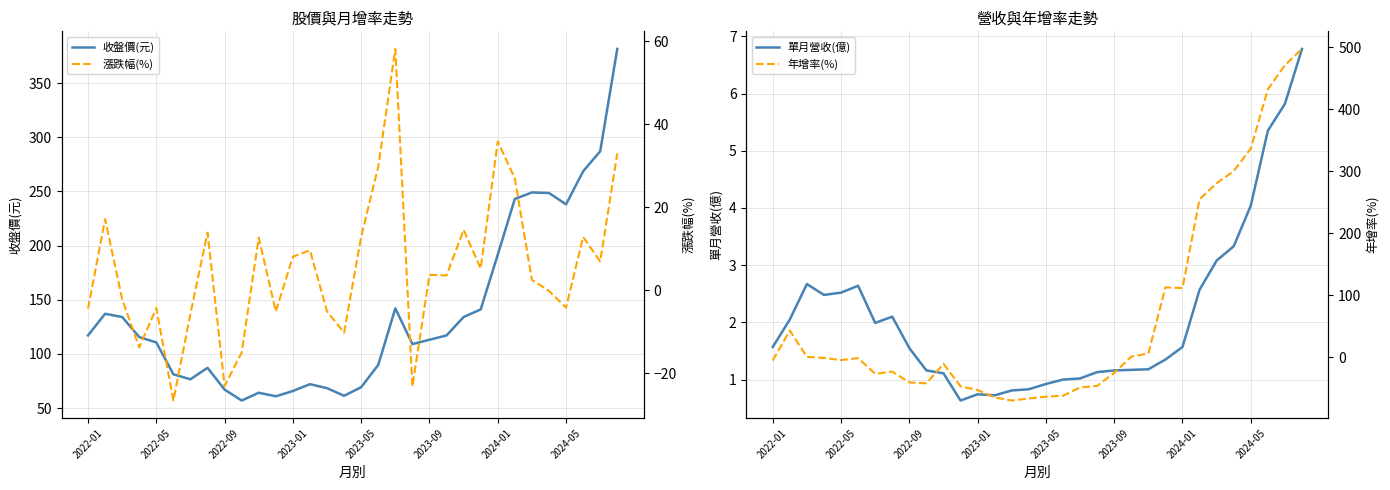

What is the highest value of the 年增率(%) series?

497.7